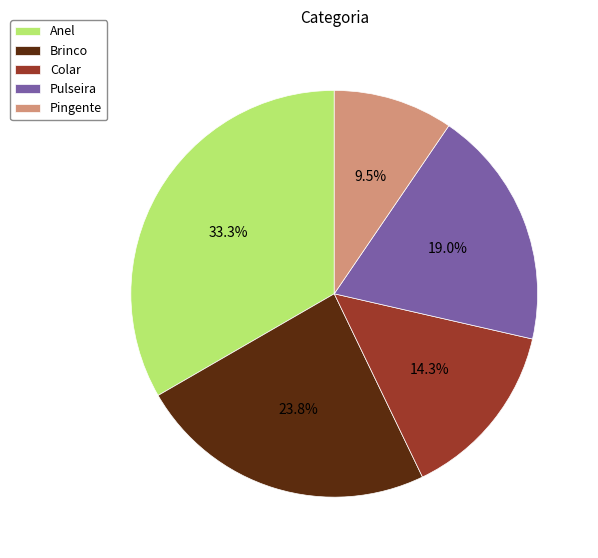

Count the number of slices in the pie.

5